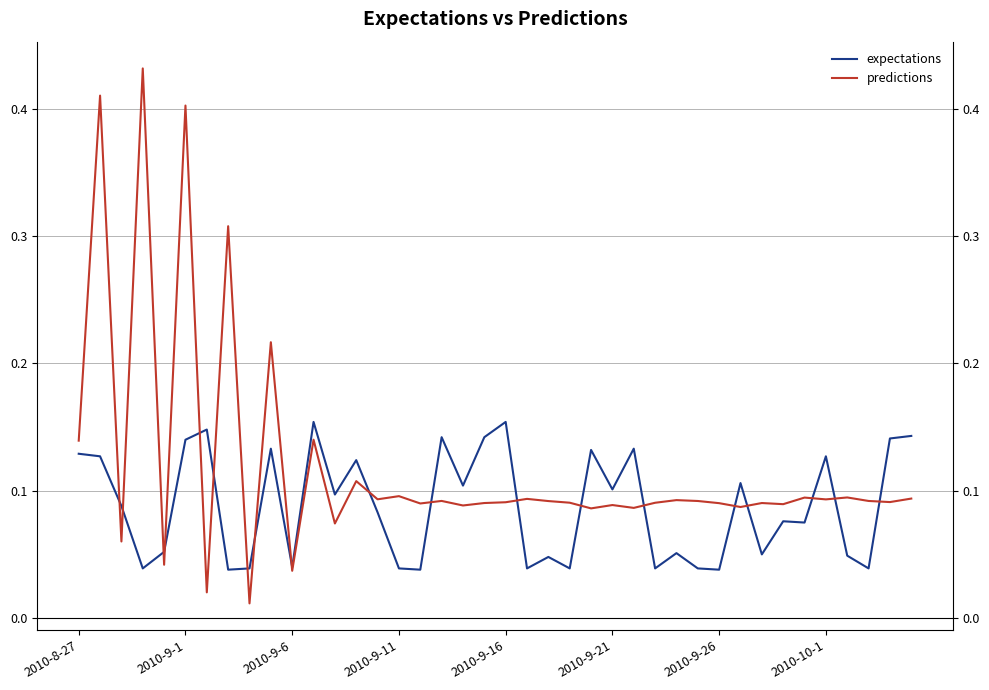

What are all the series names shown in the legend?

expectations, predictions